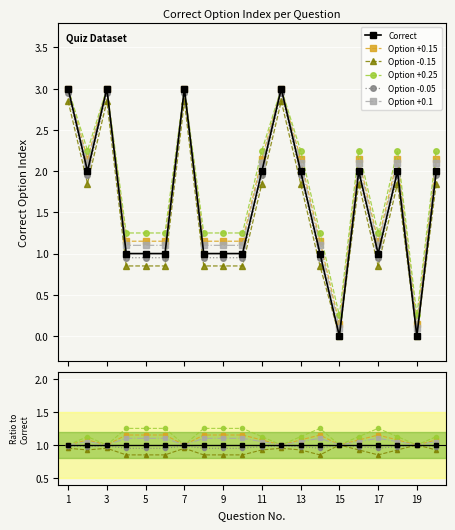

Count the number of data series in this chart.

6